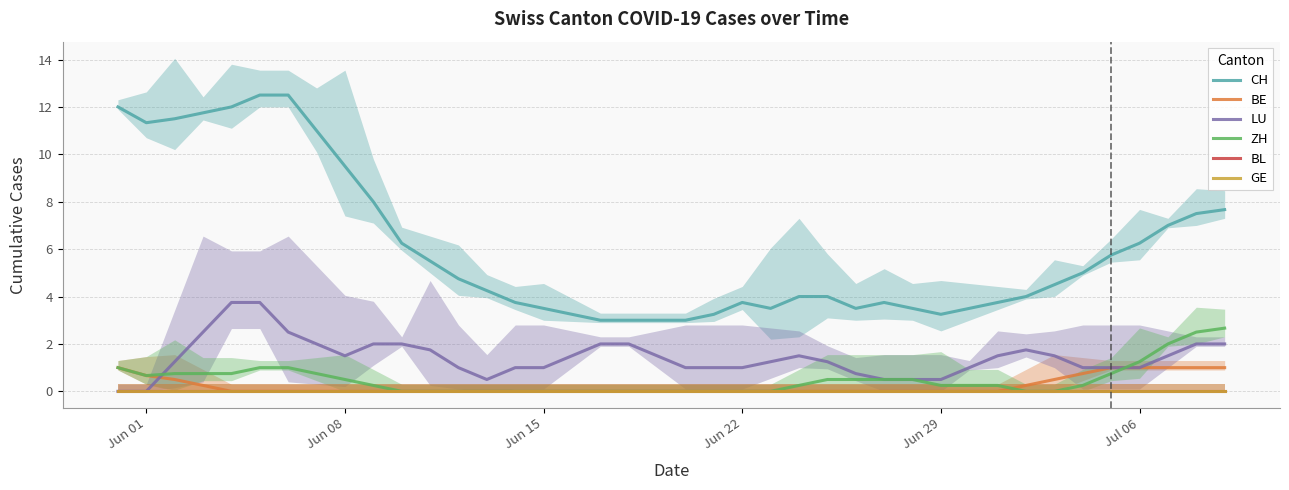

Which series has the largest range (max minus min)?

CH